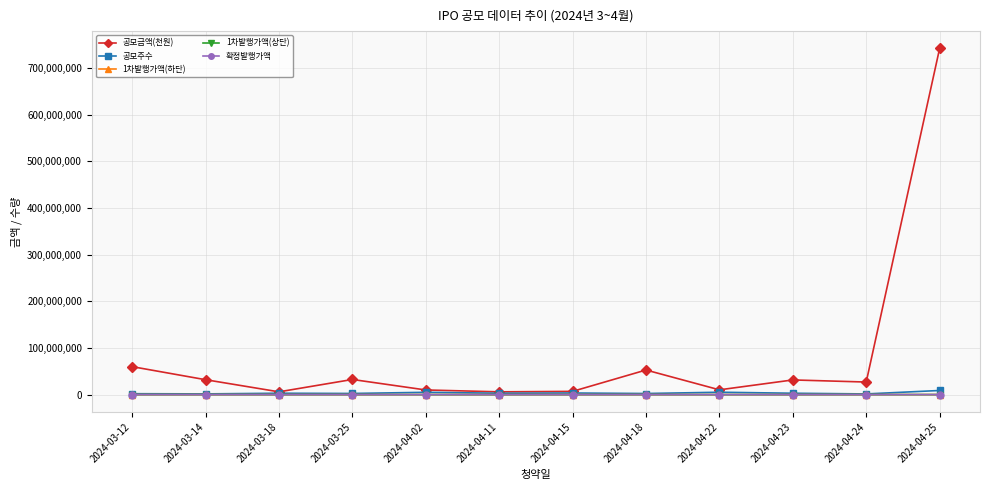

How many series are shown in this chart?

5